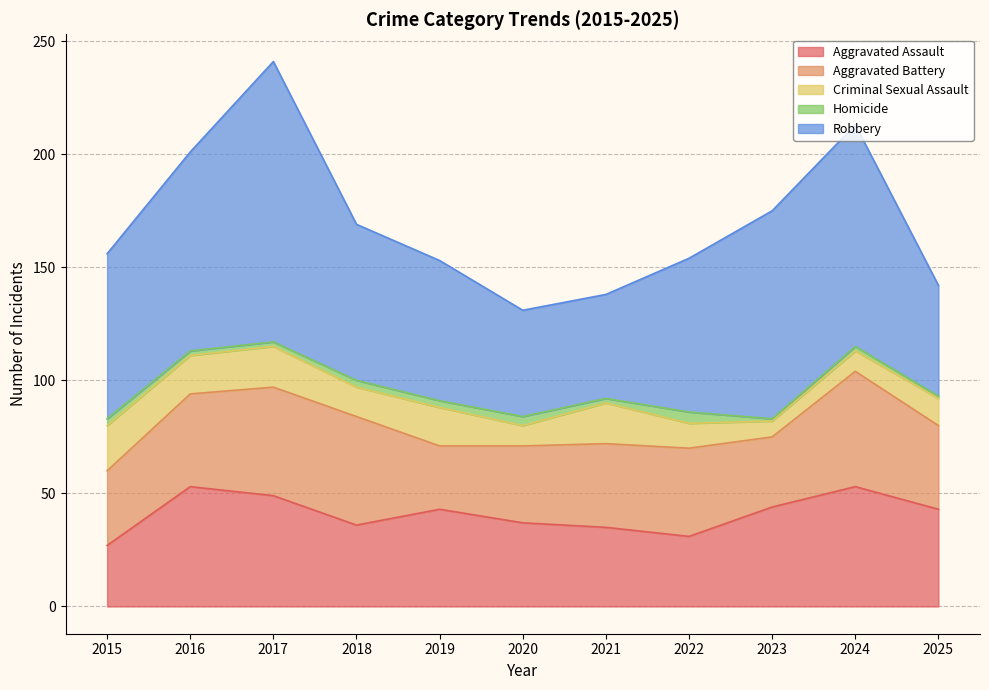

True or false: Criminal Sexual Assault and Robbery cross at least once.

False